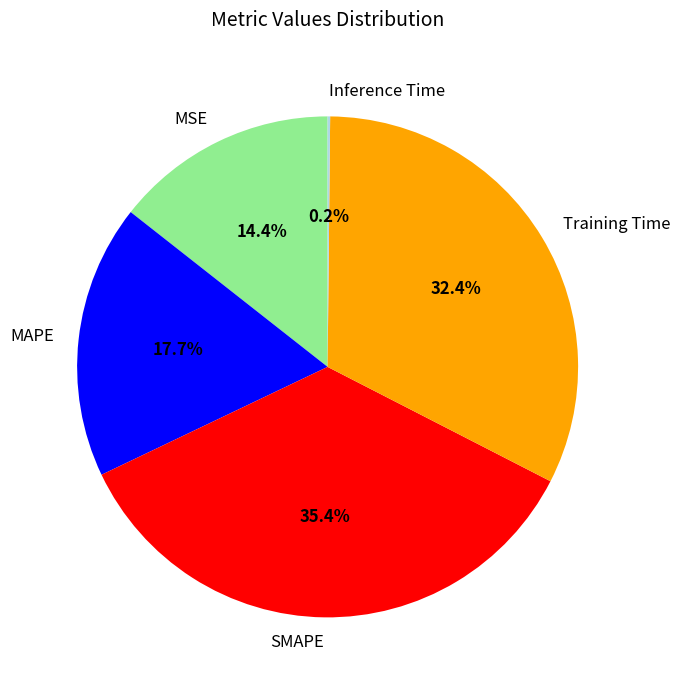

Between Training Time and SMAPE, which is larger?

SMAPE